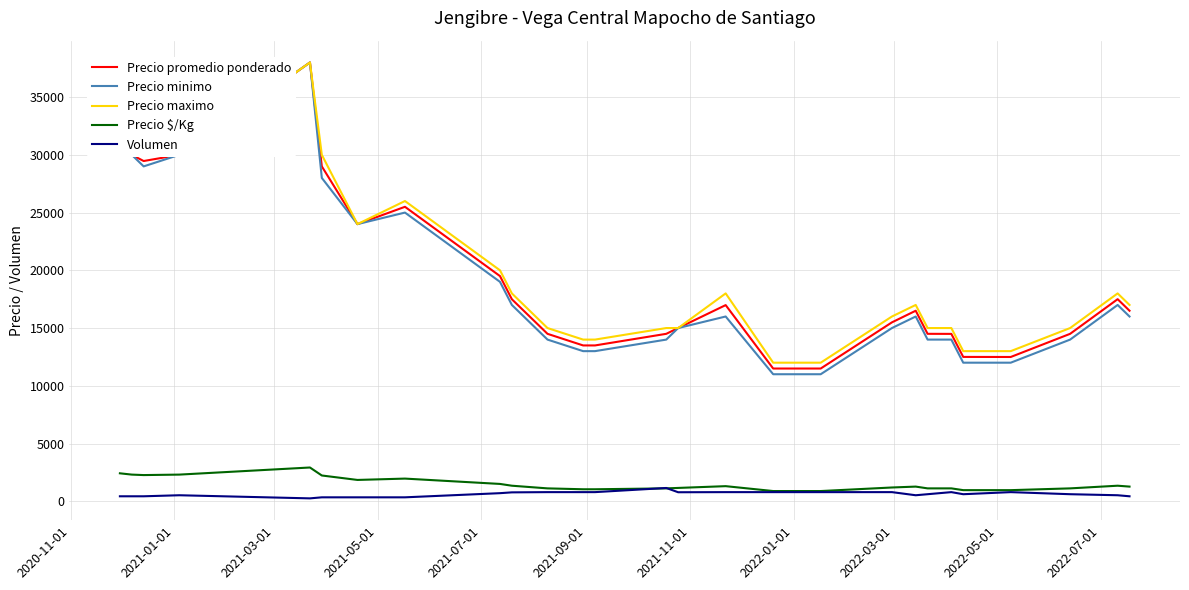

True or false: Precio minimo and Precio $/Kg cross at least once.

False